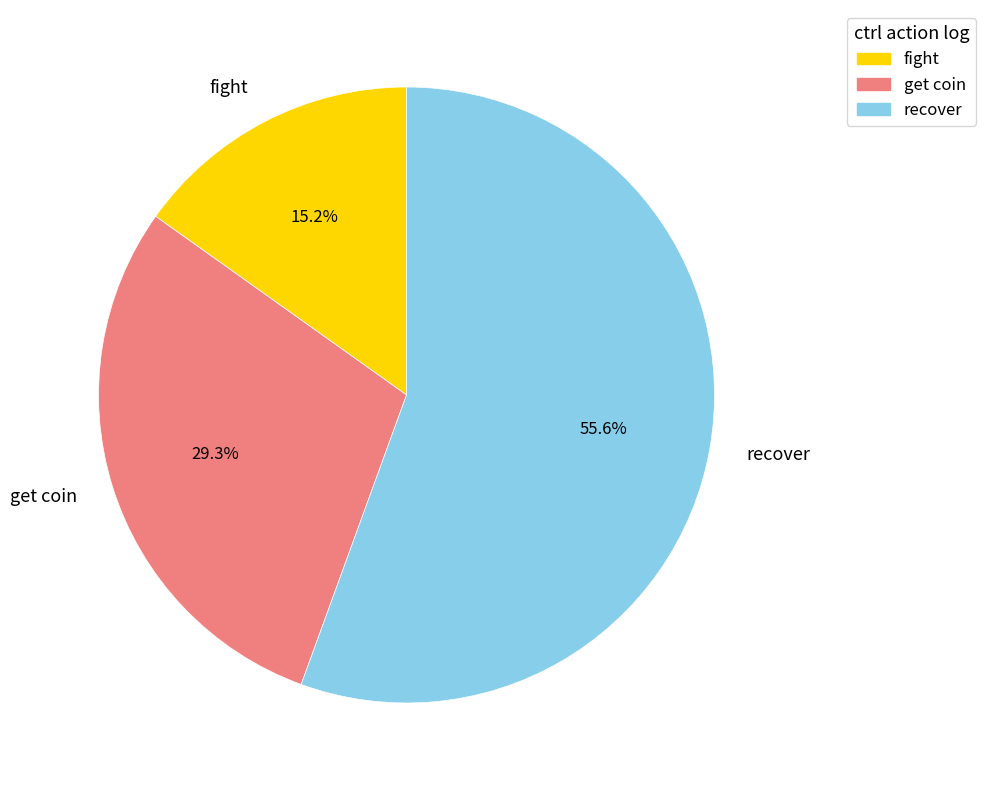

Which slice is the smallest?

fight